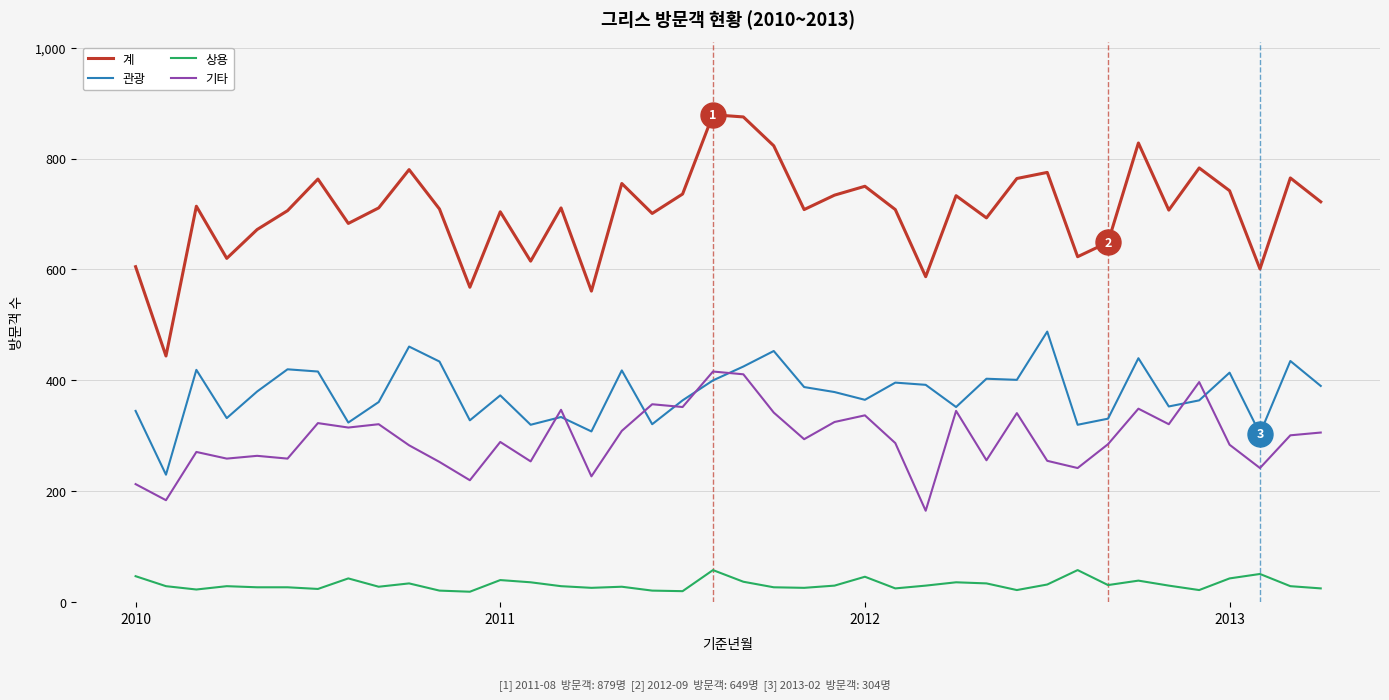

Which series has the largest range (max minus min)?

계